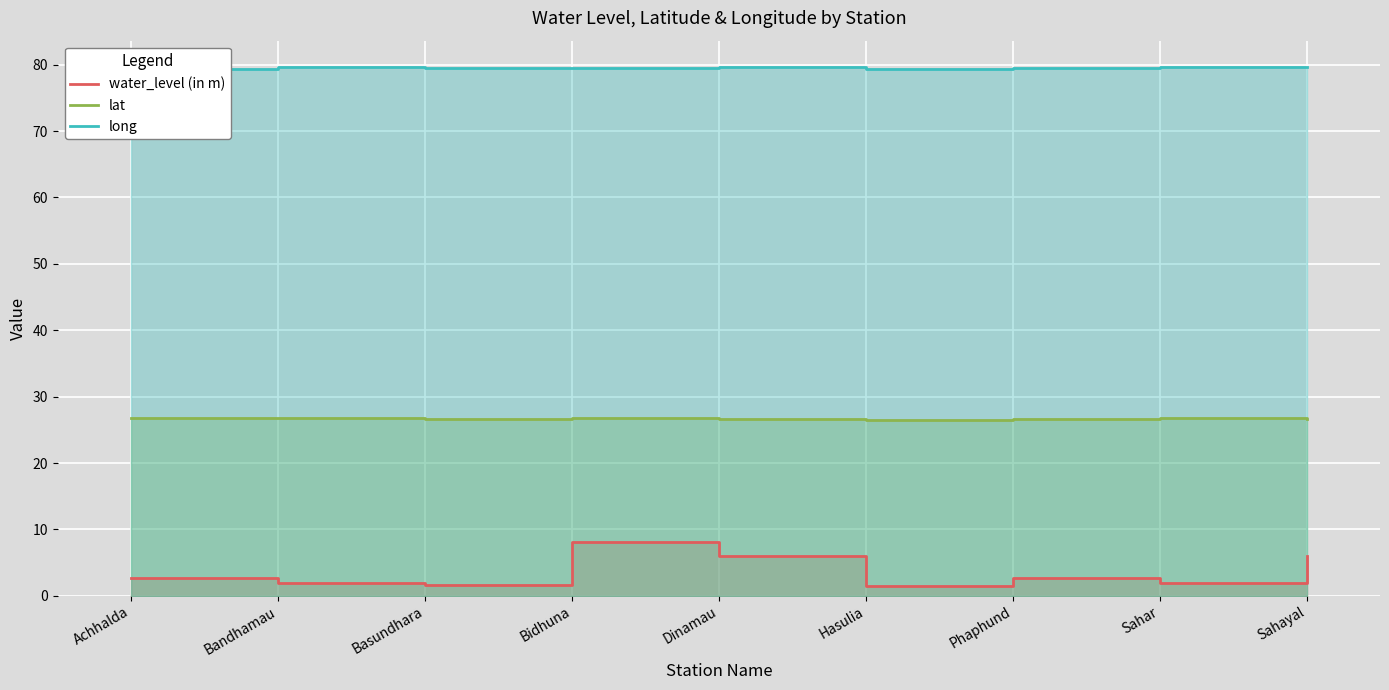

What is the label of the 6th point from the left?

Hasulia